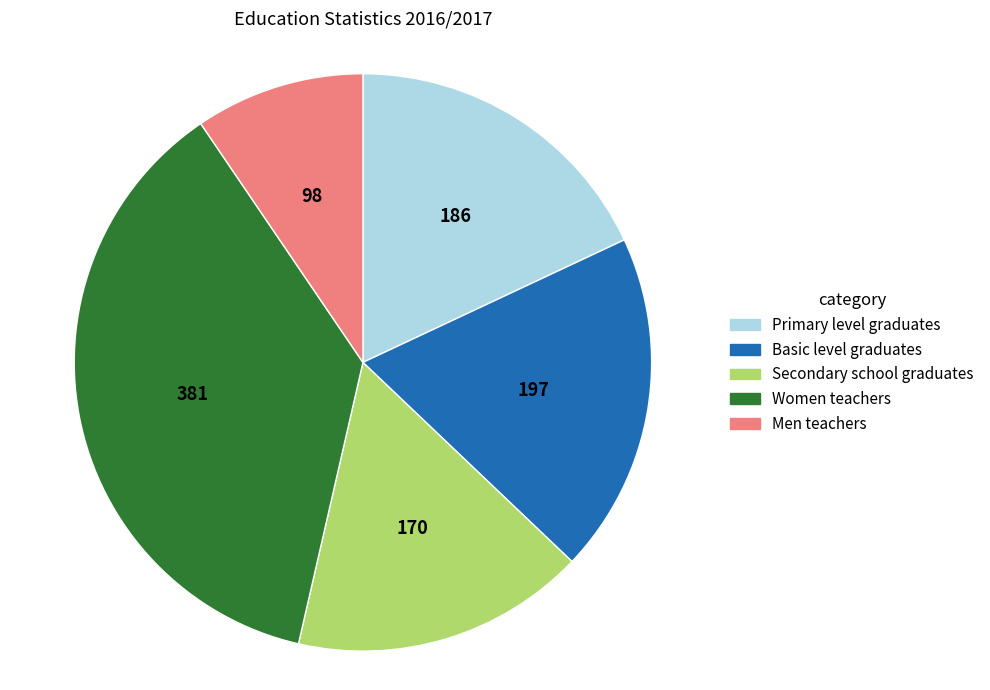

What is the smallest slice in the pie chart?

Men teachers